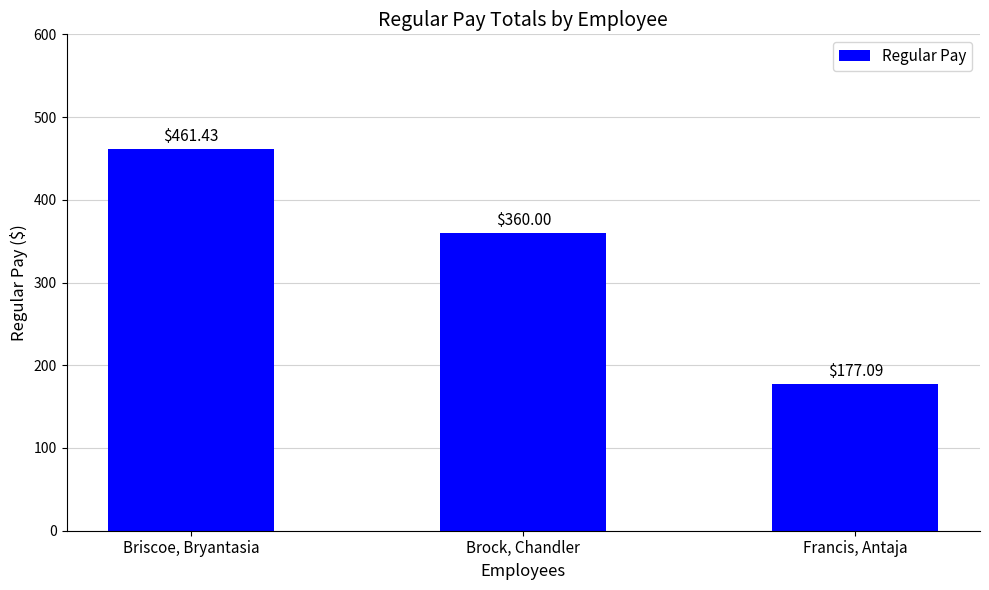

How many categories are shown in the chart?

3